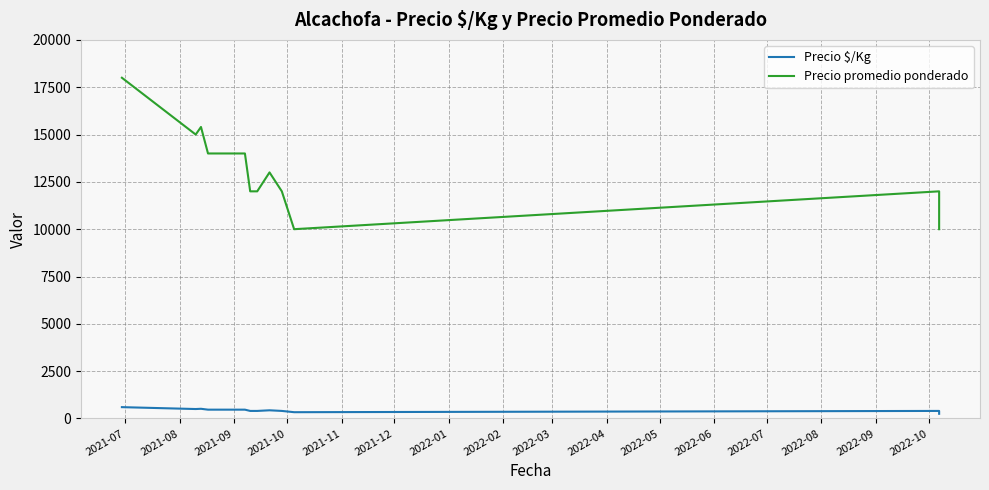

What is the sum of all Precio promedio ponderado values?

199400